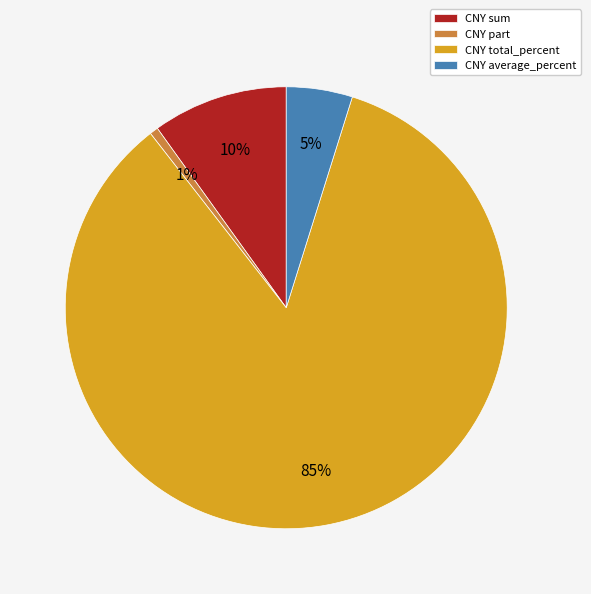

Between CNY average_percent and CNY sum, which is larger?

CNY sum